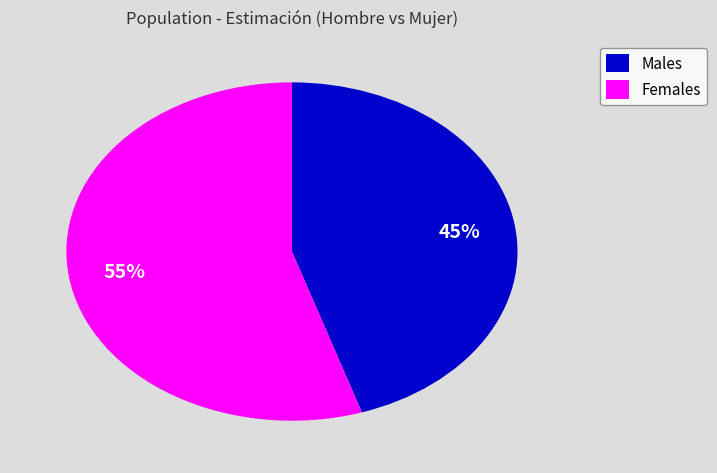

Is it true that Females is 48% of the pie?

False